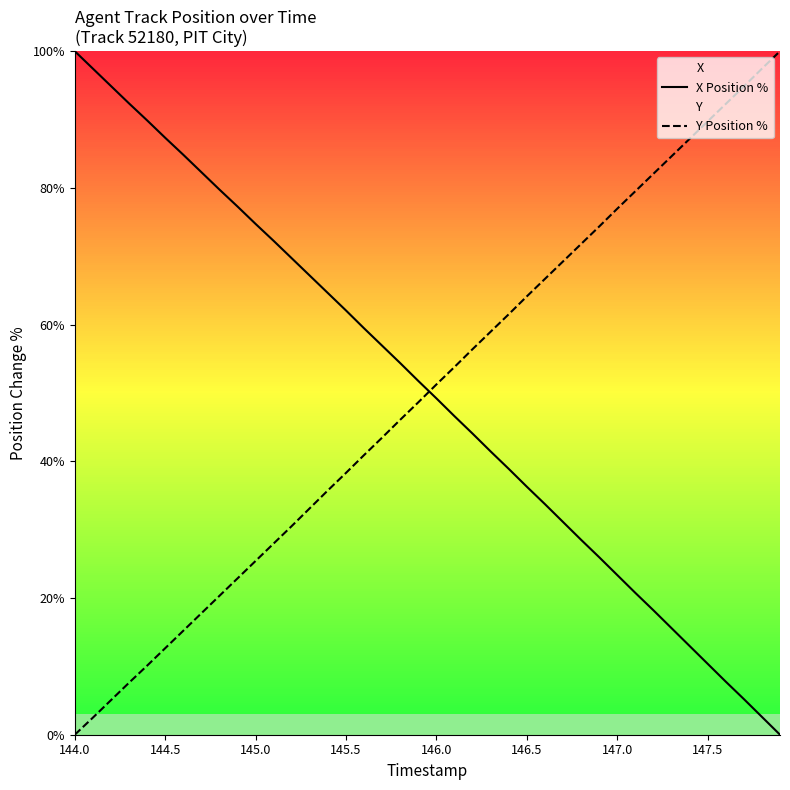

How many data points in X Position % are above 51?

20